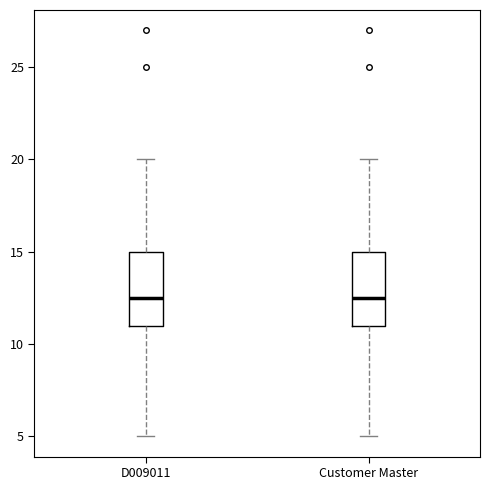

Where is the lower edge of the box for Customer Master on the y-axis? The values are not printed on the chart, so give them approximately, as read against the axis.

11.0